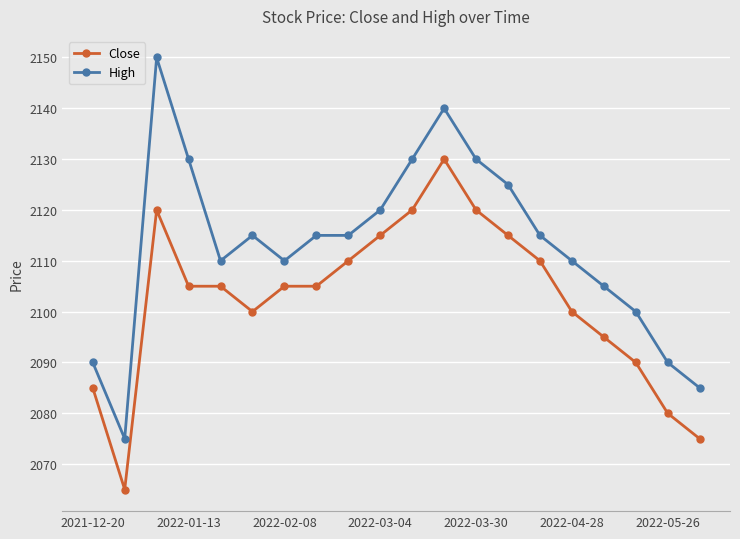

Rank the series by their maximum value, from lowest to highest.

Close, High